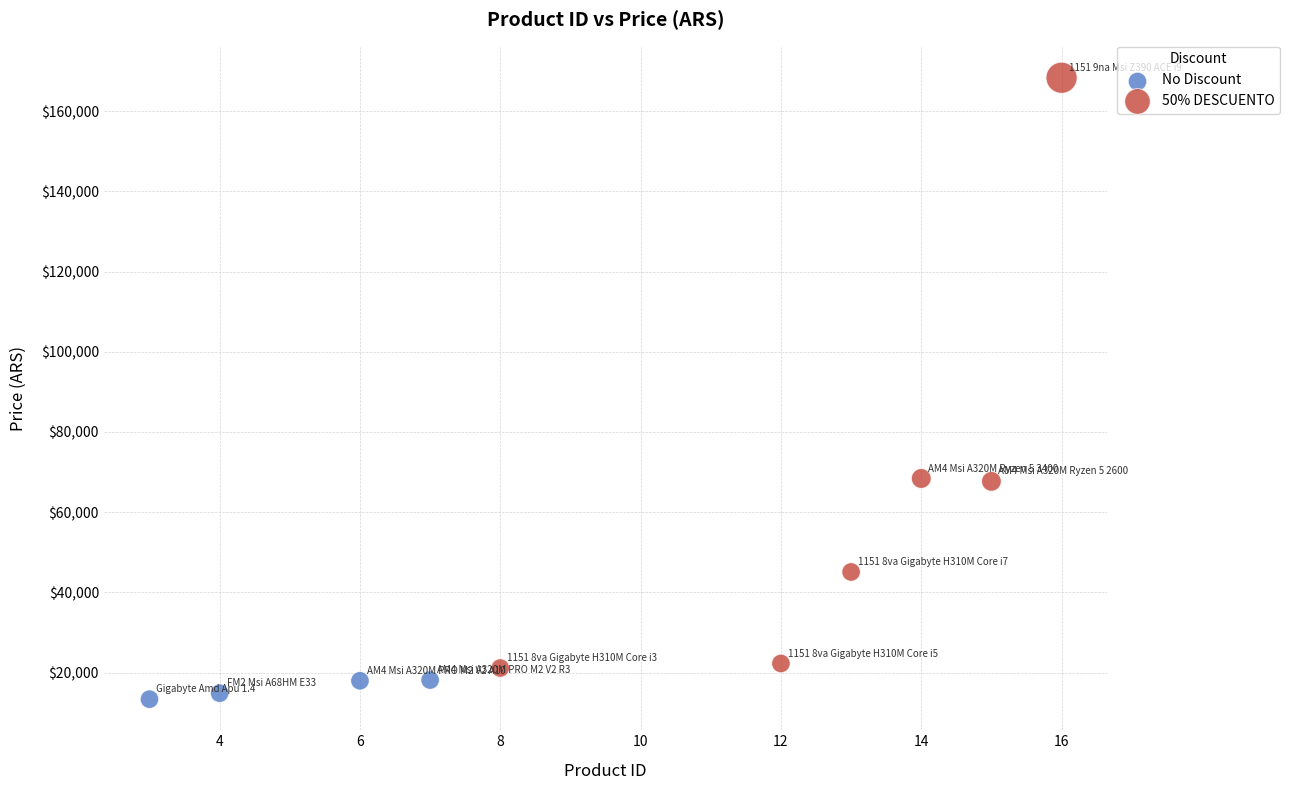

Which series has the largest Y range (max minus min)?

50% DESCUENTO